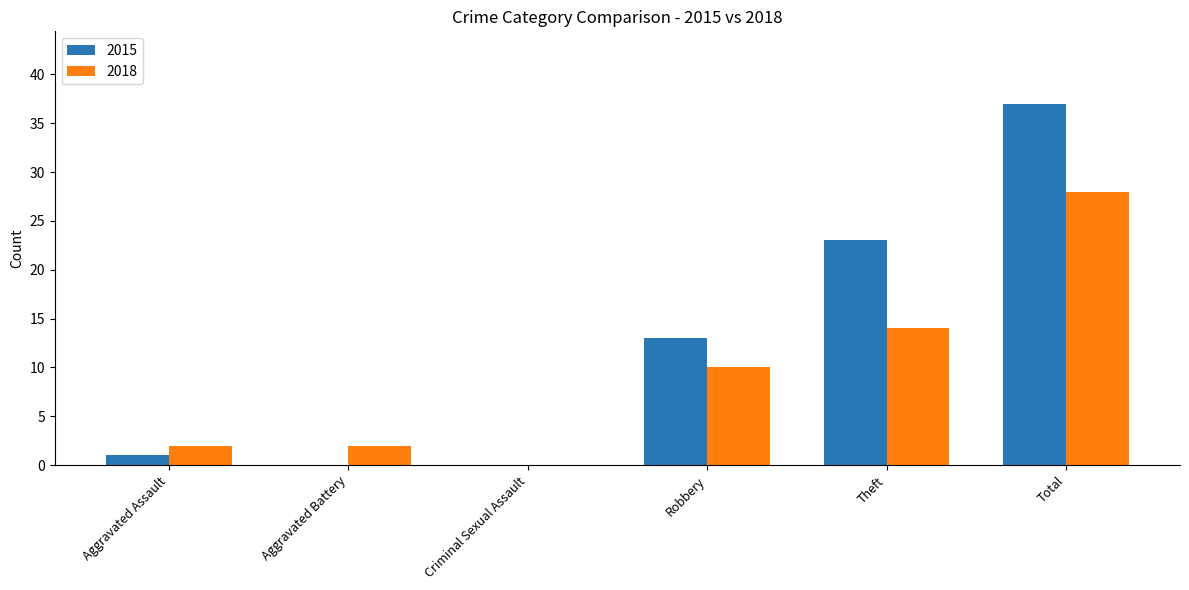

What is the sum of all 2018 values?

56